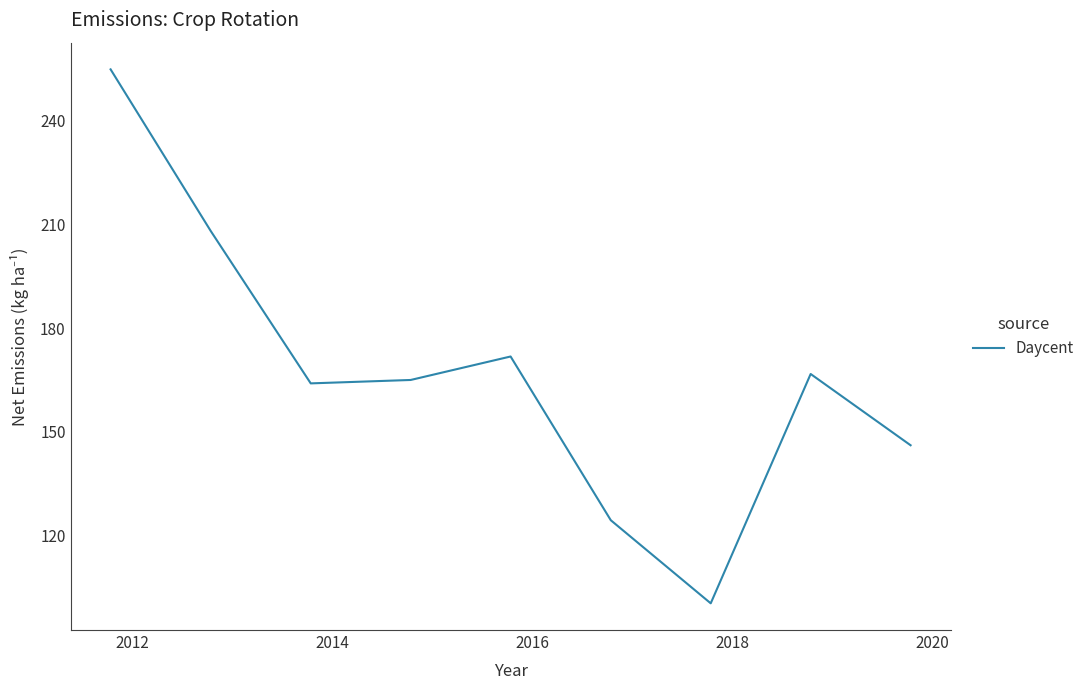

What is the difference between the maximum and minimum values?

154.7